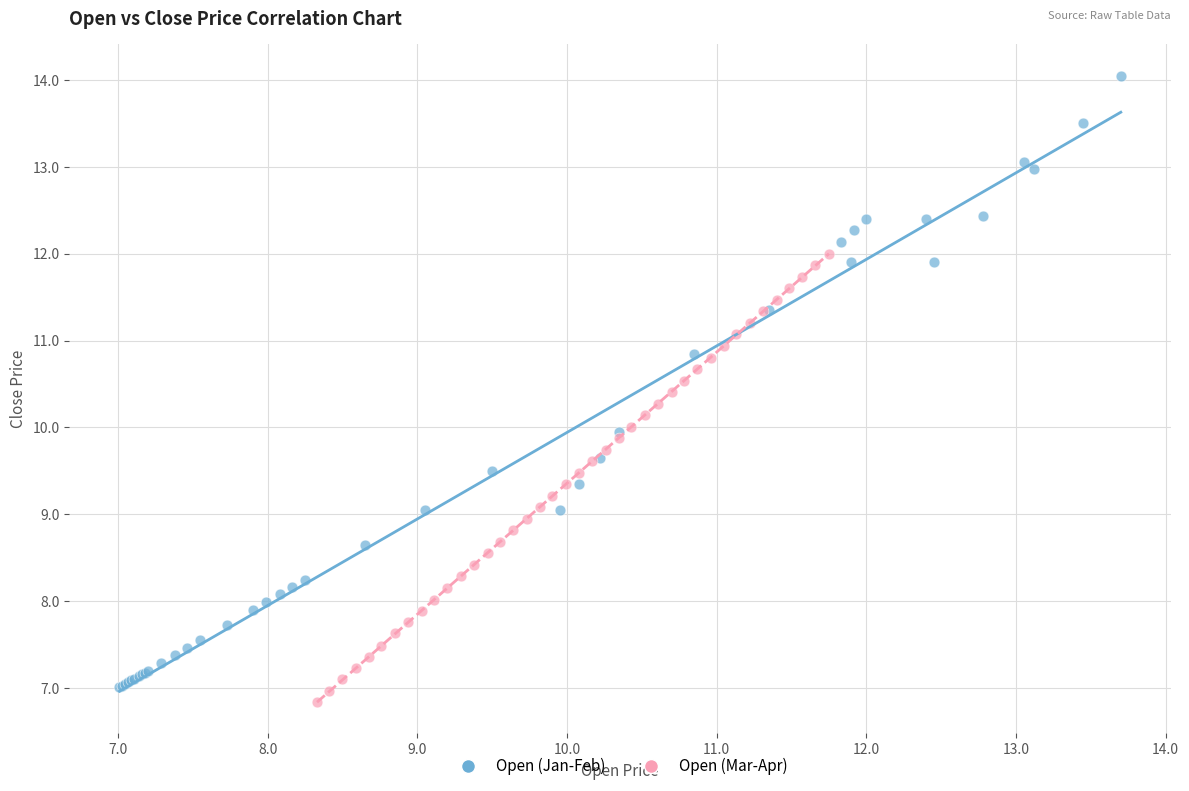

Which series contains the highest Y value?

Open (Jan-Feb)